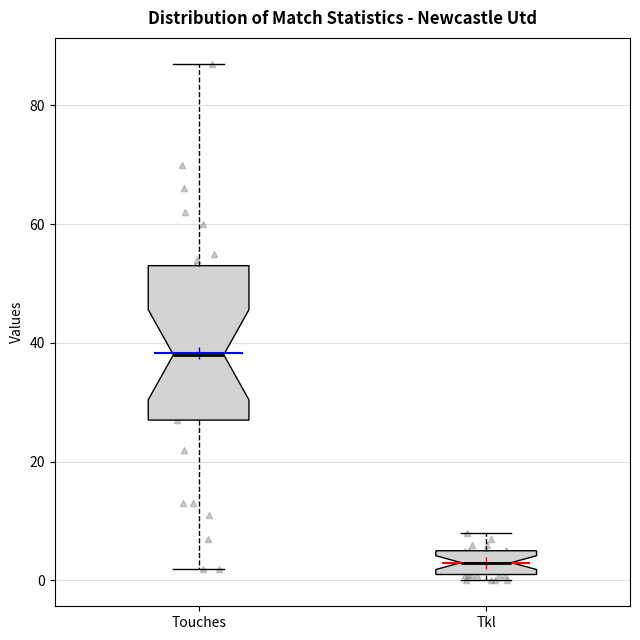

Reading left to right, transcribe this box plot: for each box, give where its median line is, the range the box spans, and where its two whiskers end, as read against the y-axis. The values are not printed on the chart, so give them approximately, as read against the axis.

Touches: median 38, box 28 to 54, whiskers 2 to 88
Tkl: median 4, box 2 to 6, whiskers 0 to 8